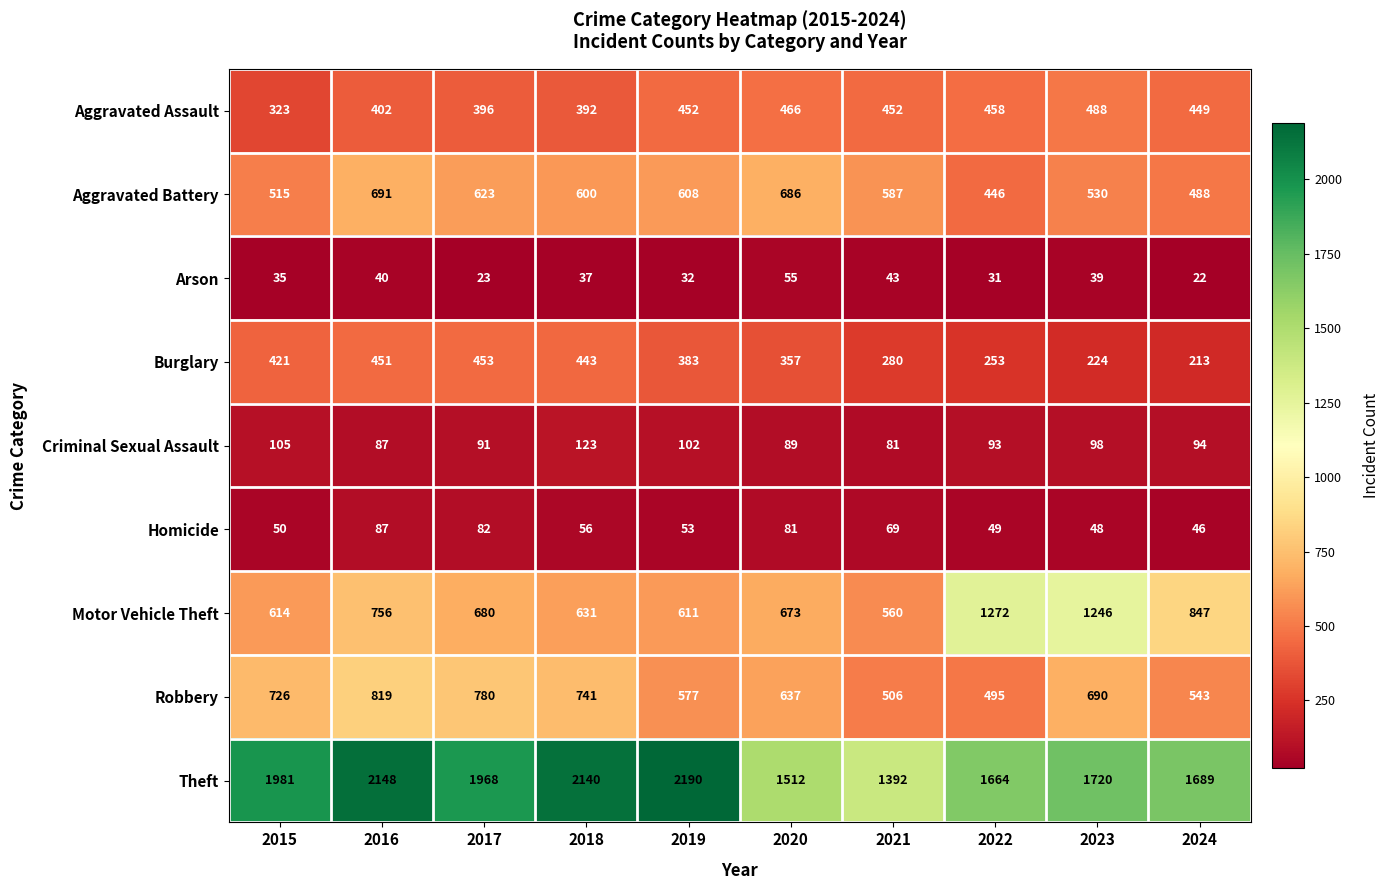

What is the maximum value for Aggravated Assault?

488